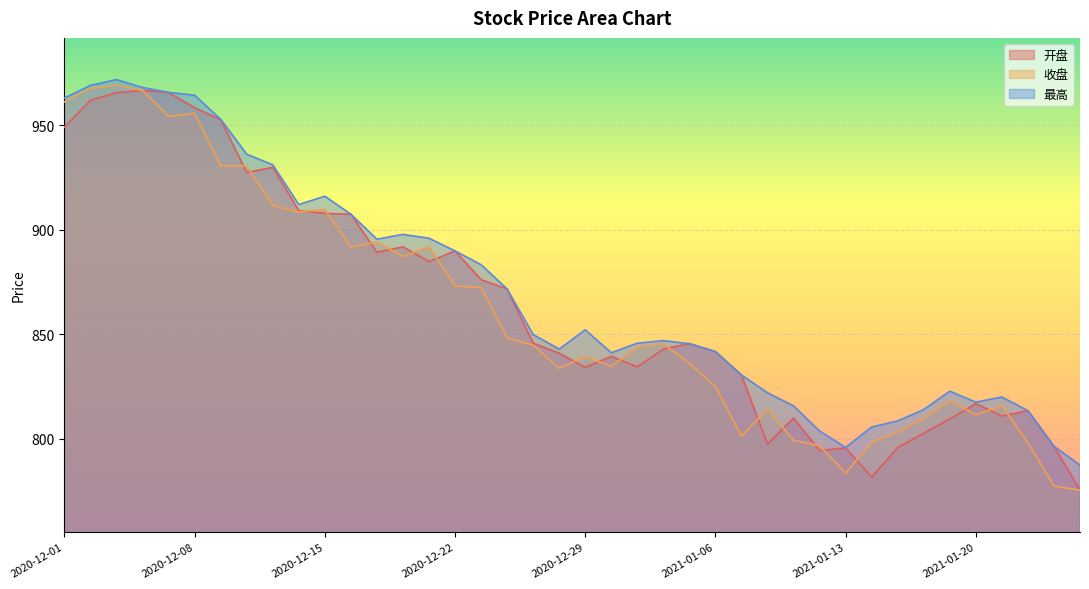

What position from the right is 2020-12-23?

24